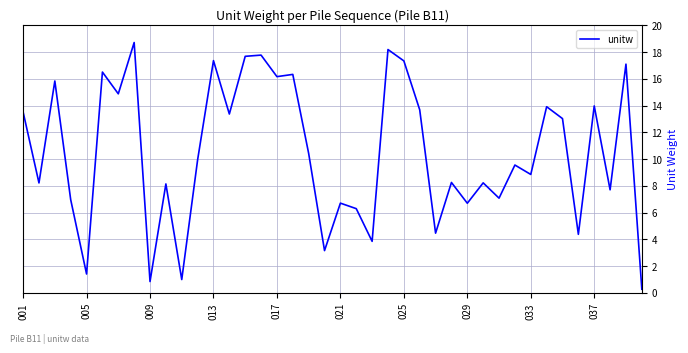

What is the difference between the maximum and minimum values?

18.4